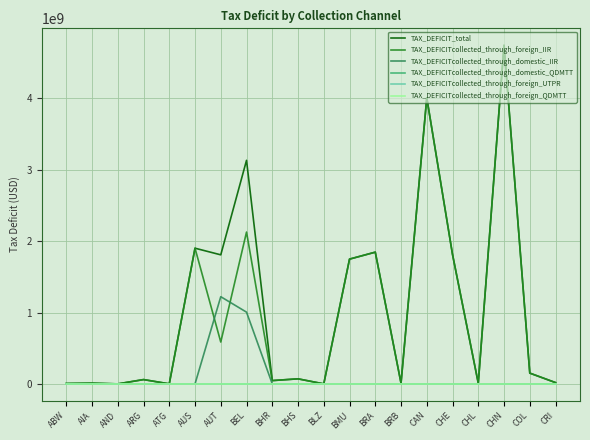

The TAX_DEFICITcollected_through_foreign_IIR series shows 1054210447.5 at AUT. True or false?

False